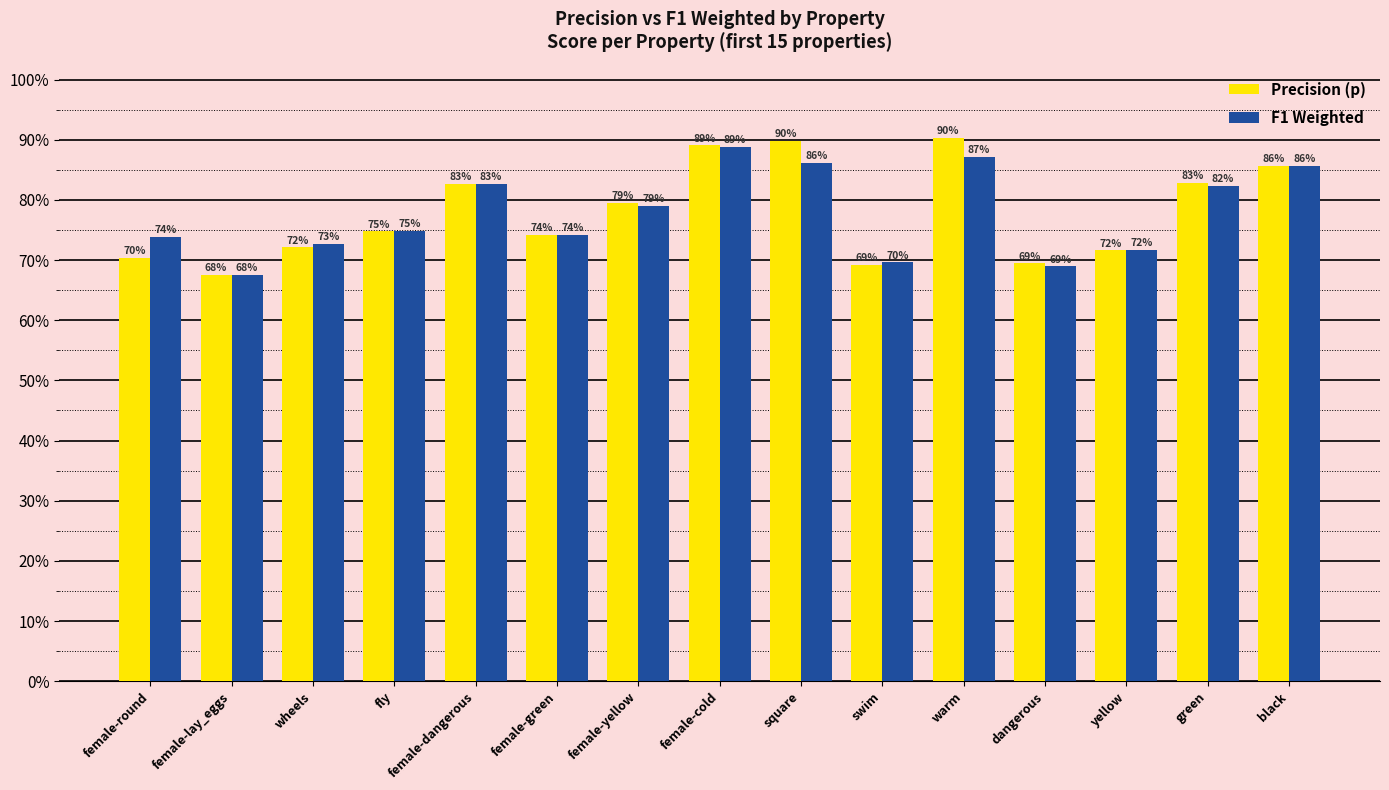

Does the chart contain stacked bars?

No